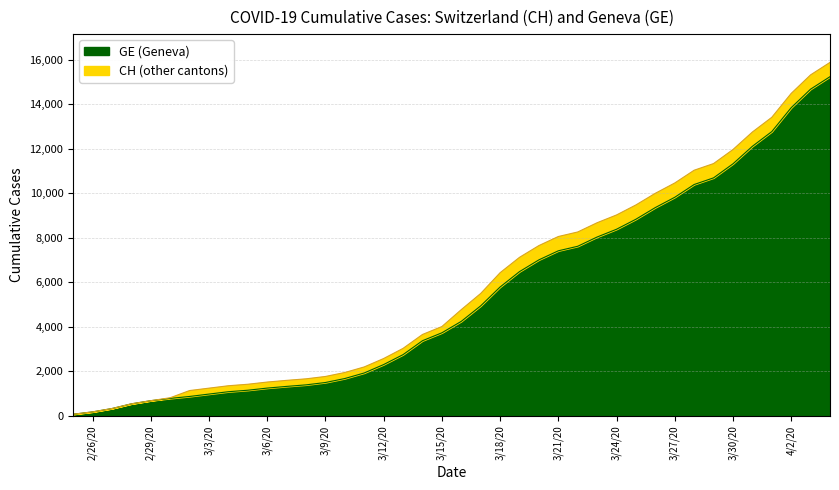

How many values in the CH series exceed 4775?

19